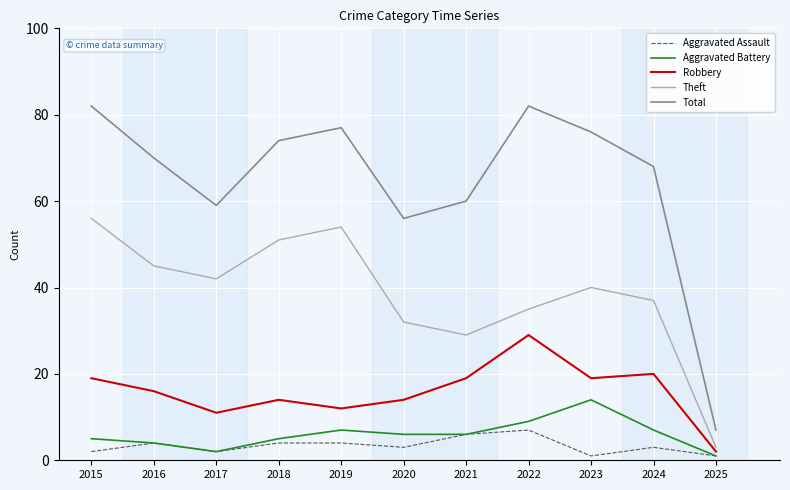

Which series has the largest range (max minus min)?

Total